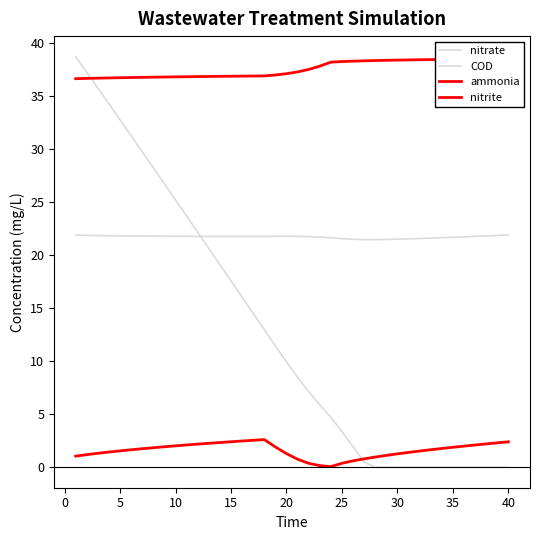

True or false: nitrite and ammonia intersect in this chart.

False